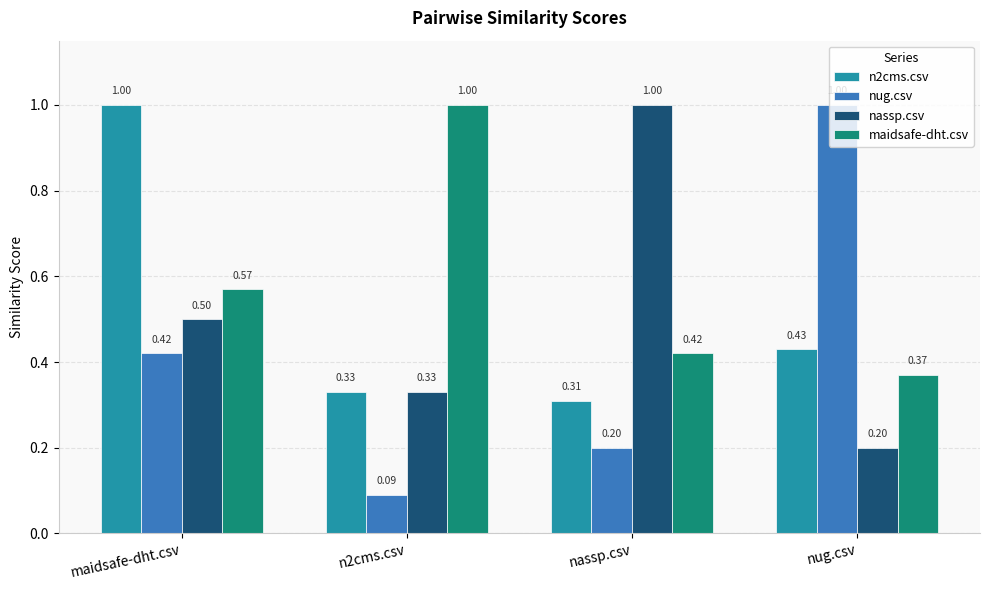

Between maidsafe-dht.csv and nug.csv, which series saw the biggest shift?

nug.csv